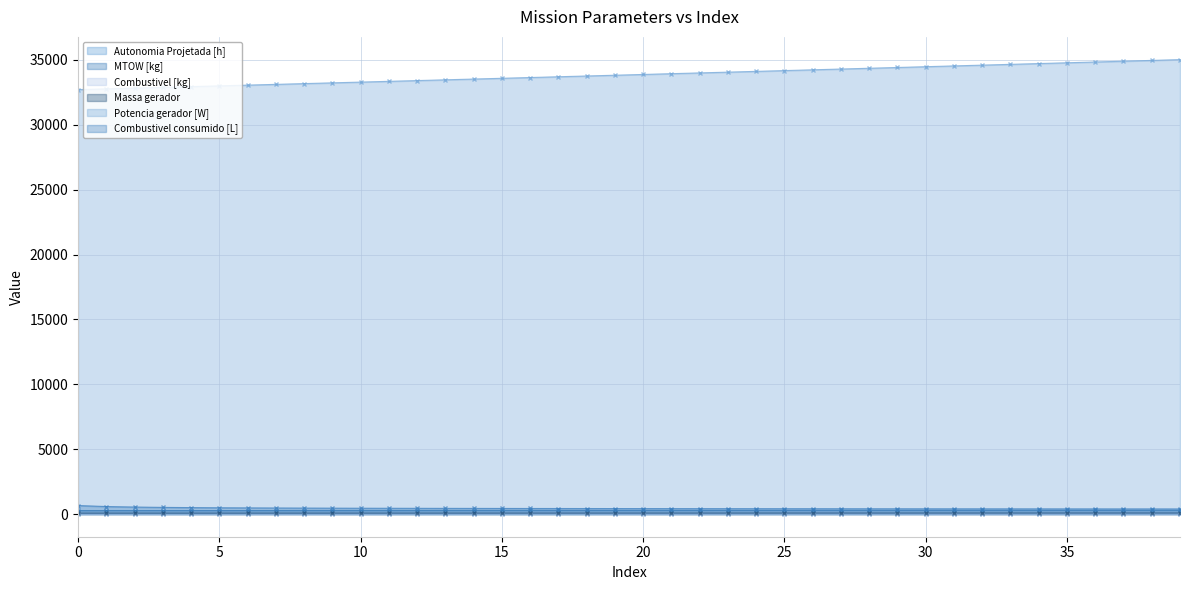

How many lines are shown in the chart?

6